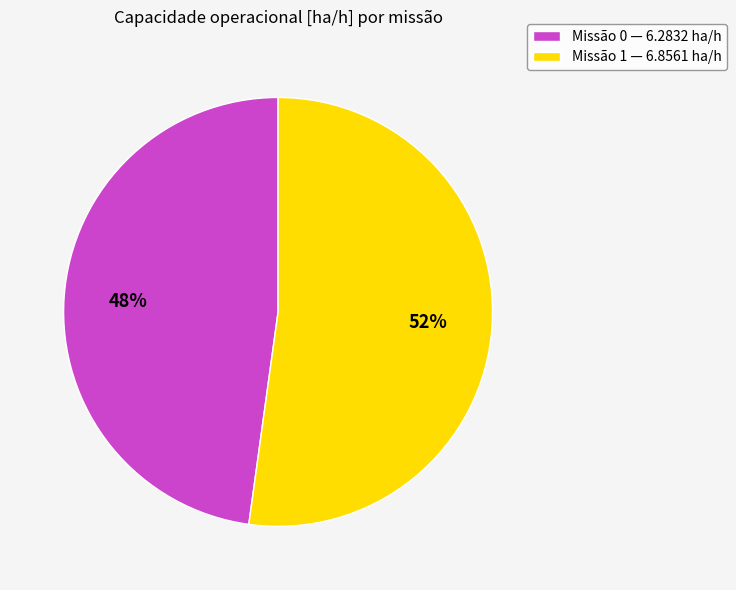

To the nearest percent, what percentage of the pie is Missão 1 — 6.8561 ha/h?

52%